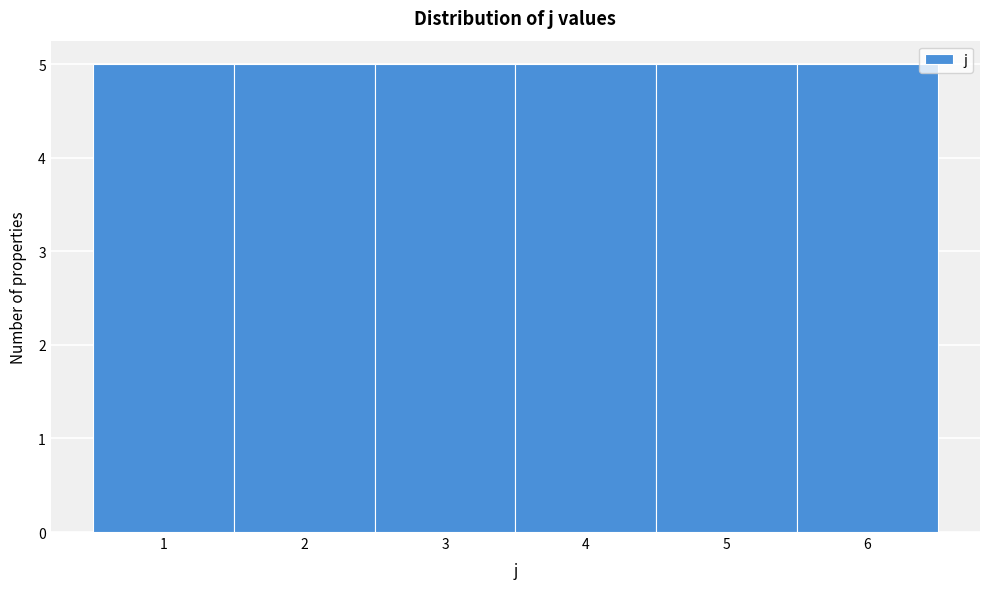

How tall is the bar that spans 4.5 to 5.5 on the x-axis? The values are not printed on the chart, so give them approximately, as read against the axis.

5